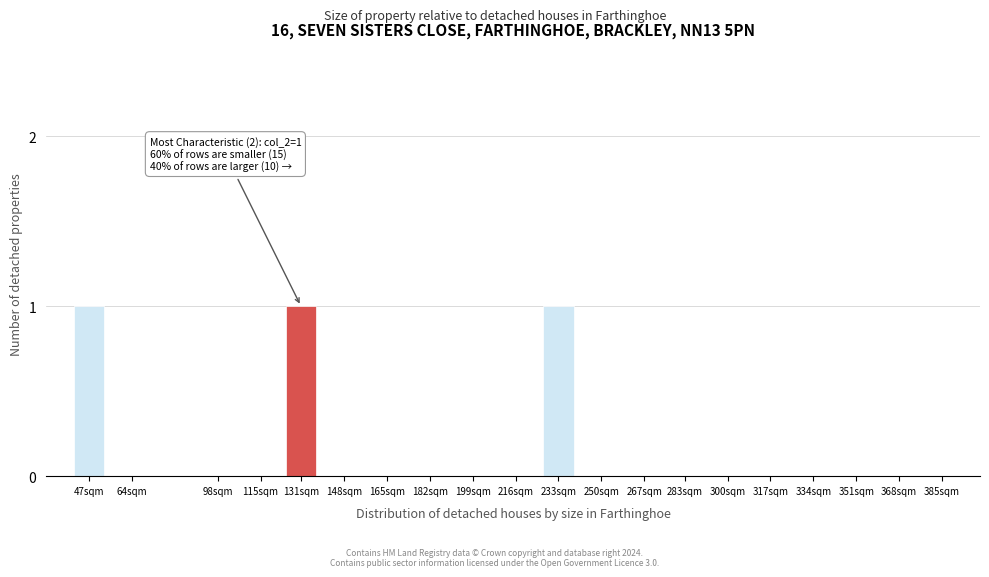

Reading left to right, what are all the values shown in this chart?

47sqm=1	64sqm=0	98sqm=0	115sqm=0	131sqm=1	148sqm=0	165sqm=0	182sqm=0	199sqm=0	216sqm=0	233sqm=1	250sqm=0	267sqm=0	283sqm=0	300sqm=0	317sqm=0	334sqm=0	351sqm=0	368sqm=0	385sqm=0